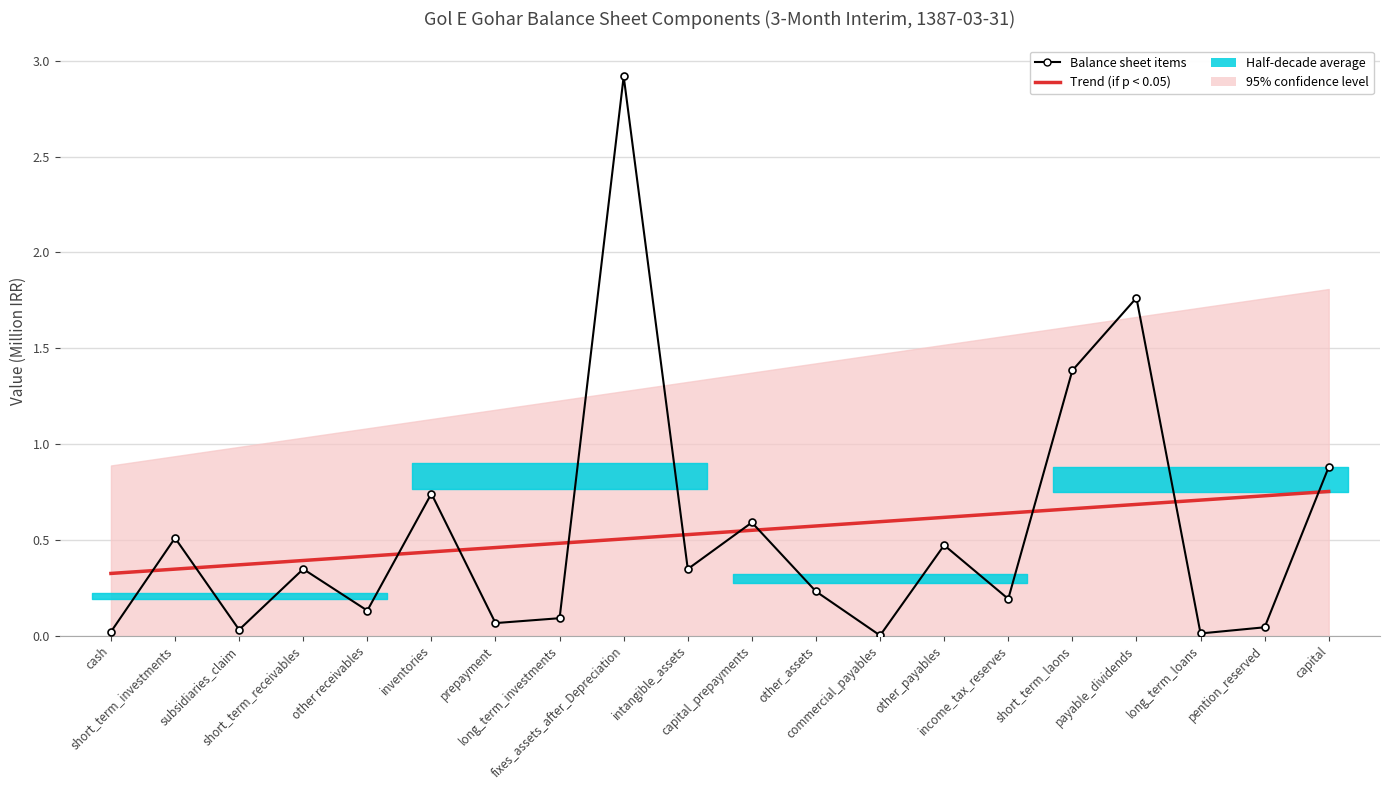

Reading left to right, what are all the values shown in this chart?

Trend (if p < 0.05): cash=0.3	short_term_investments=0.3	subsidiaries_claim=0.4	short_term_receivables=0.4	other receivables=0.4	inventories=0.4	prepayment=0.5	long_term_investments=0.5	fixes_assets_after_Depreciation=0.5	intangible_assets=0.5	capital_prepayments=0.5	other_assets=0.6	commercial_payables=0.6	other_payables=0.6	income_tax_reserves=0.6	short_term_laons=0.7	payable_dividends=0.7	long_term_loans=0.7	pention_reserved=0.7	capital=0.8
Balance sheet items: cash=0.0	short_term_investments=0.5	subsidiaries_claim=0.0	short_term_receivables=0.3	other receivables=0.1	inventories=0.7	prepayment=0.1	long_term_investments=0.1	fixes_assets_after_Depreciation=2.9	intangible_assets=0.3	capital_prepayments=0.6	other_assets=0.2	commercial_payables=0.0	other_payables=0.5	income_tax_reserves=0.2	short_term_laons=1.4	payable_dividends=1.8	long_term_loans=0.0	pention_reserved=0.0	capital=0.9